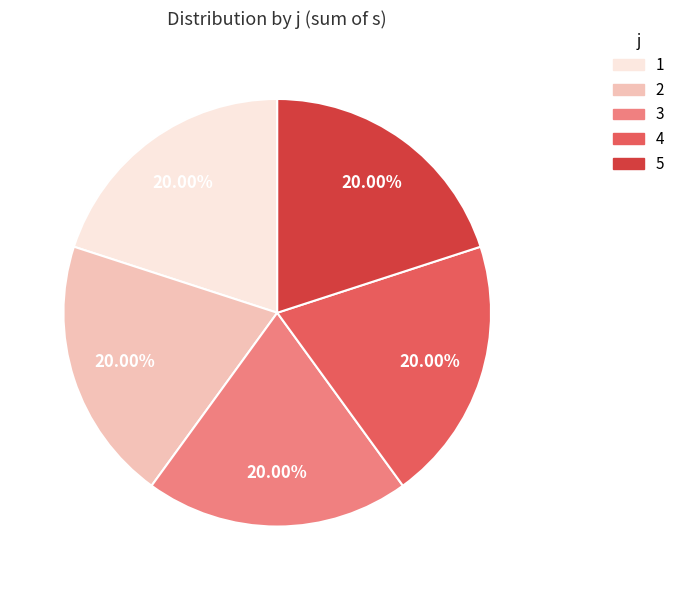

How much of the chart is everything except 1?

80.0%